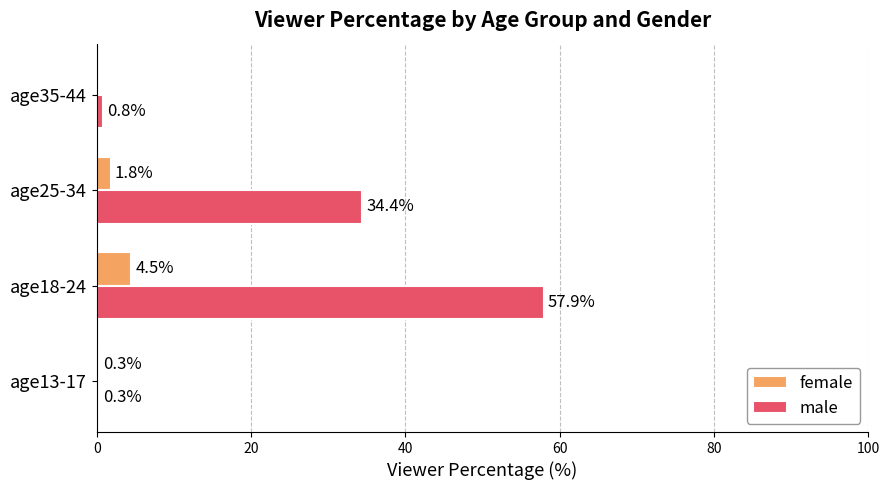

What is the highest value of the male series?

57.9